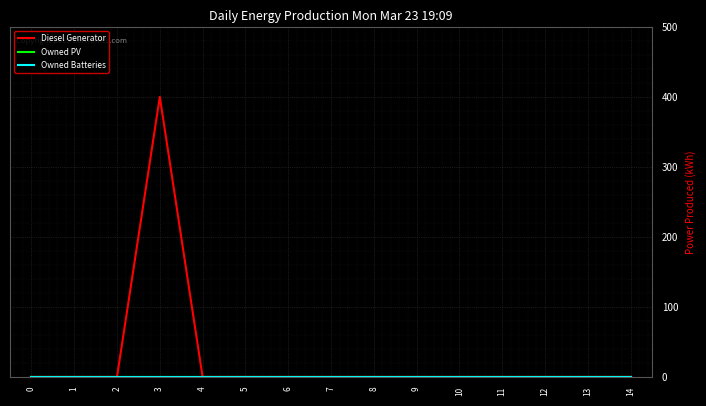

Is this an area chart (filled region under the line)?

No